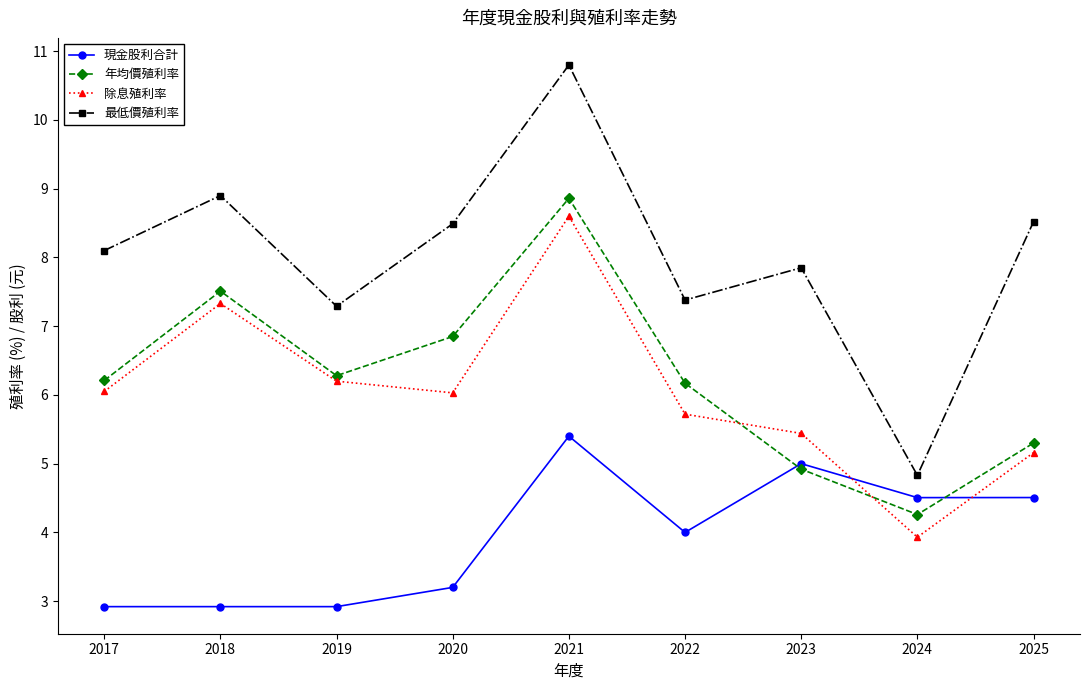

Which series has the widest spread of values?

最低價殖利率